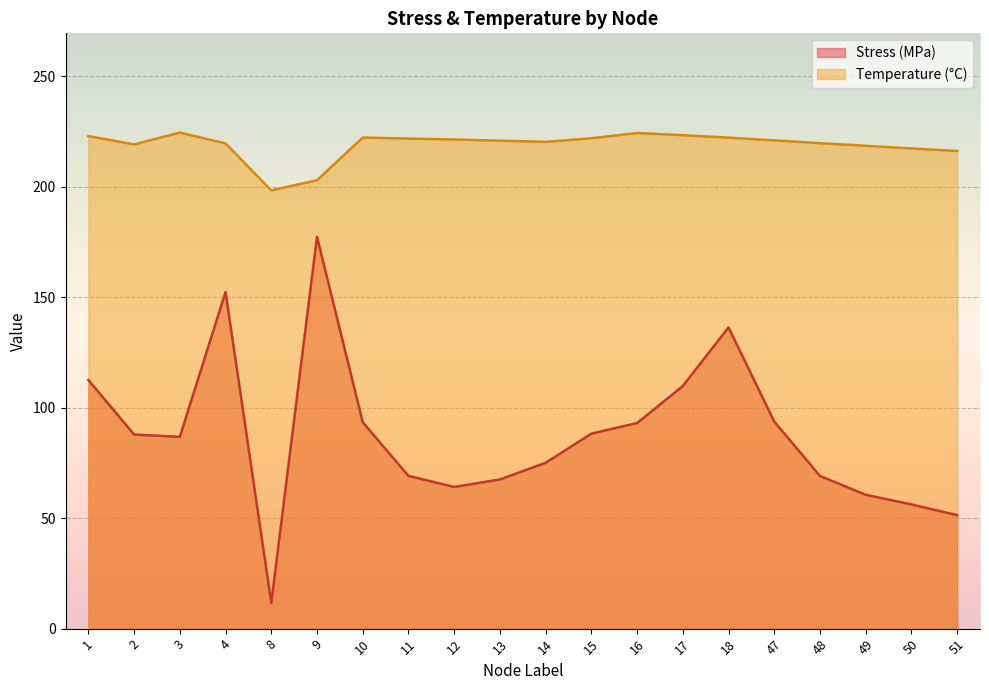

At which category does Stress (MPa) reach its first local peak?

4